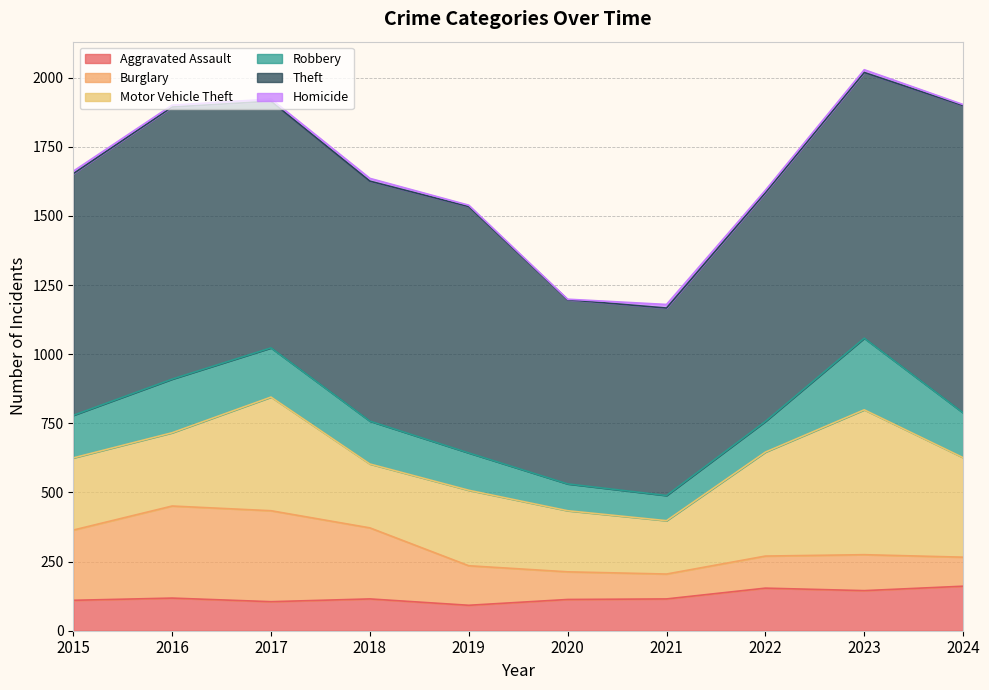

List the series in order of their peak value, highest first.

Theft, Motor Vehicle Theft, Burglary, Robbery, Aggravated Assault, Homicide